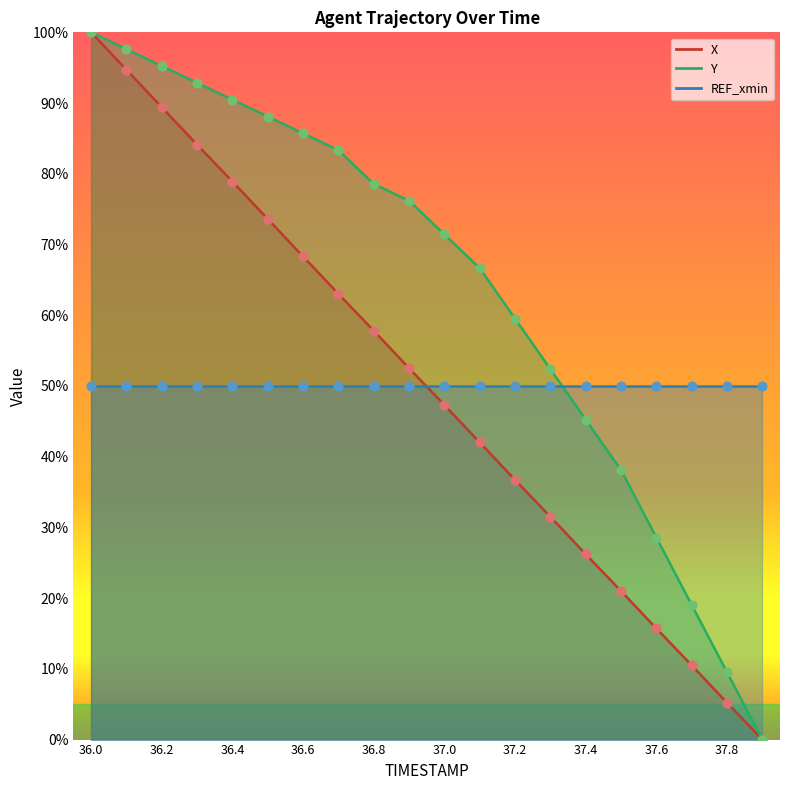

At how many categories does at least one series exceed 67?

11